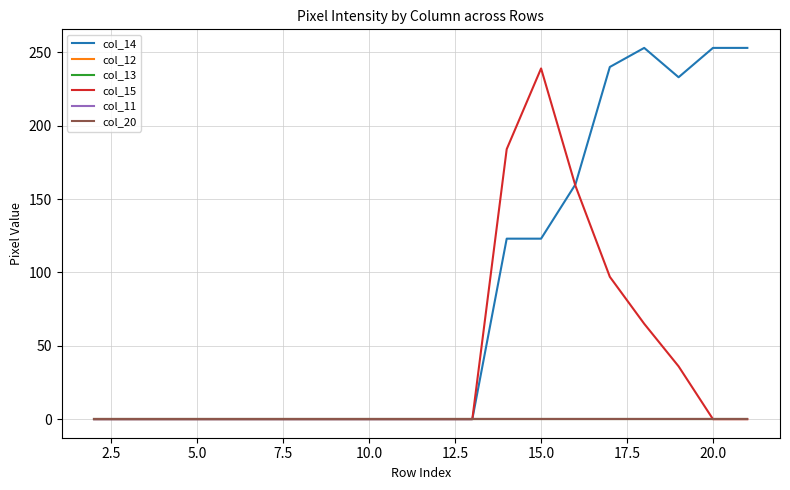

Does the chart display data point markers on the line(s)?

No